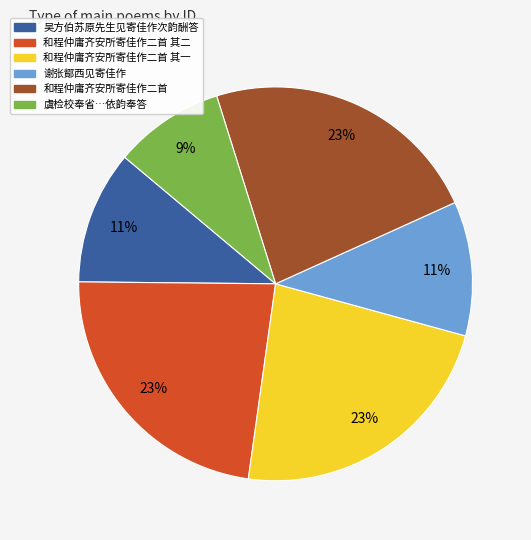

To the nearest percent, what is the average slice percentage?

17%